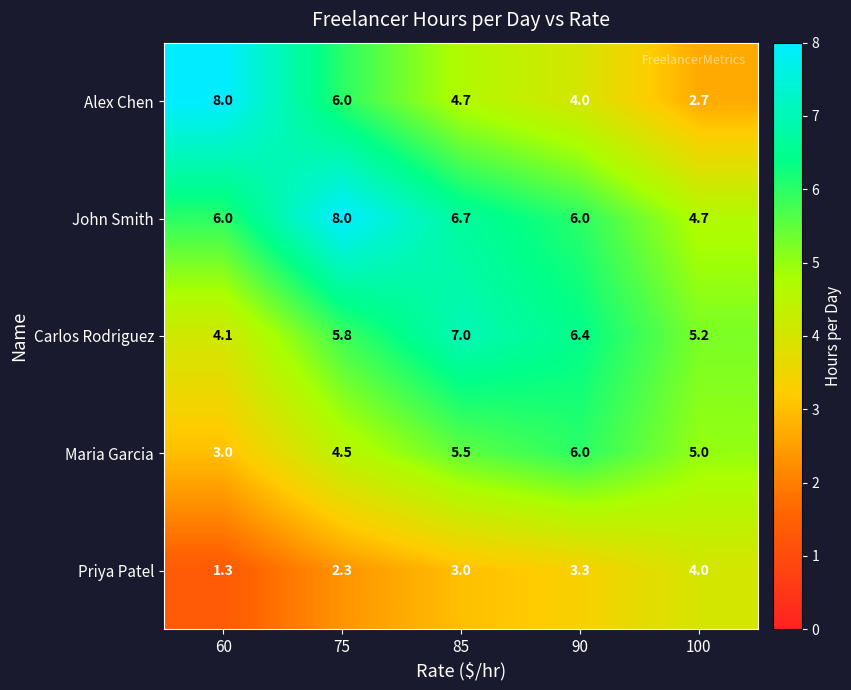

Read the Priya Patel value at 85.

3.0